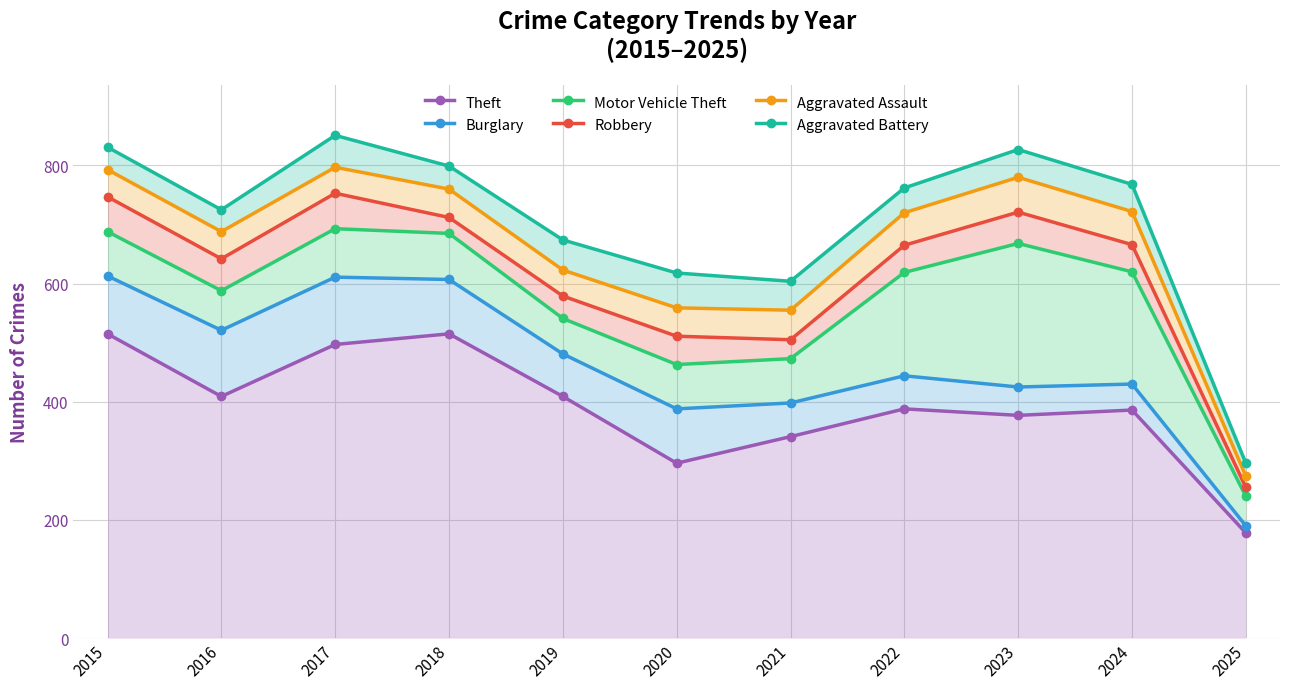

At 2022, list the series in order from smallest to largest.

Theft, Burglary, Motor Vehicle Theft, Robbery, Aggravated Assault, Aggravated Battery